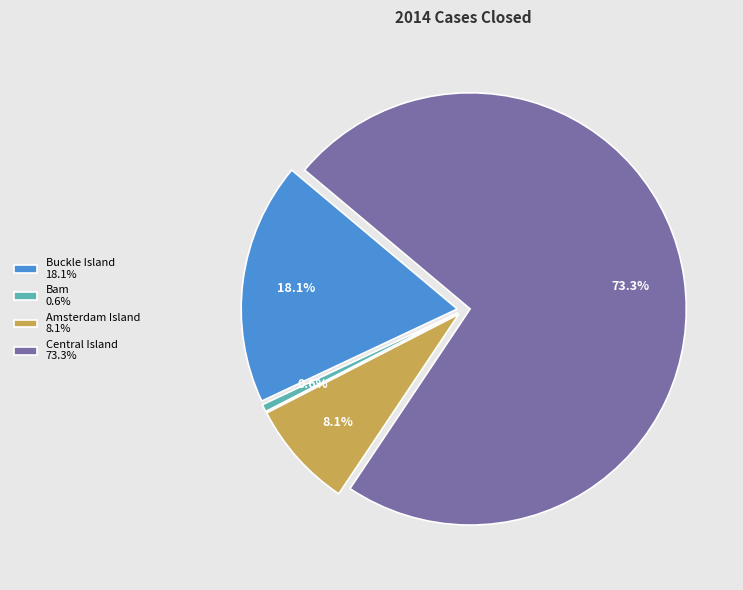

Does Bam represent more than half of the total?

No